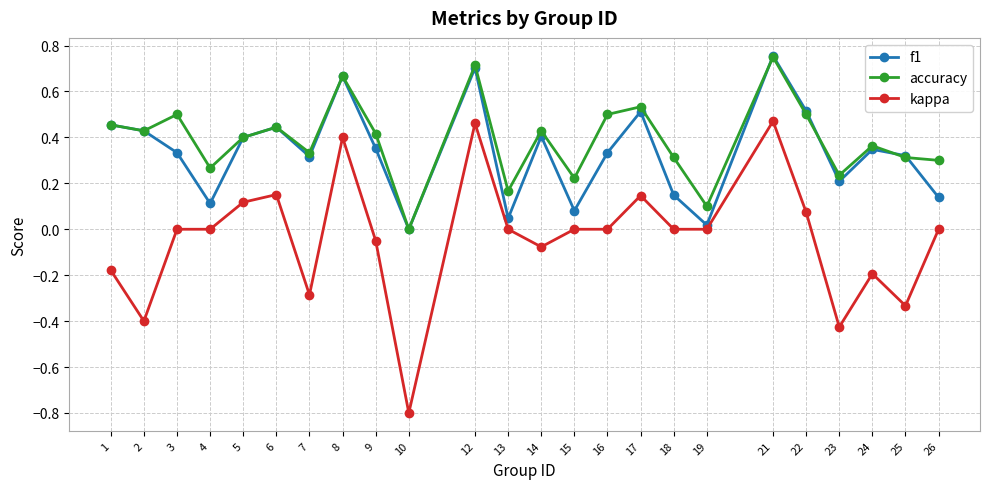

True or false: accuracy has a value of 0.3 at 7.

True